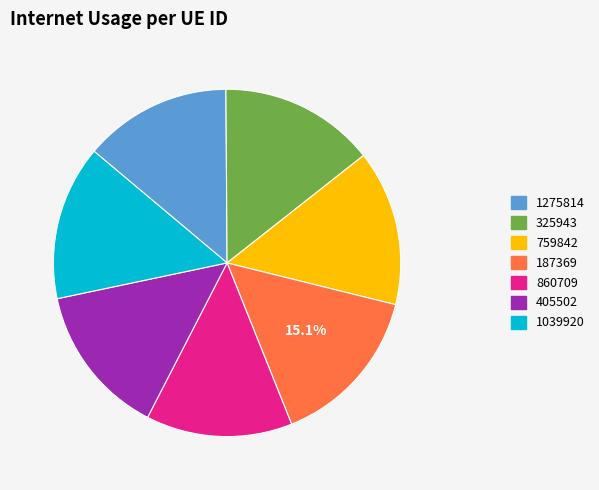

How many slices are in this pie chart?

7